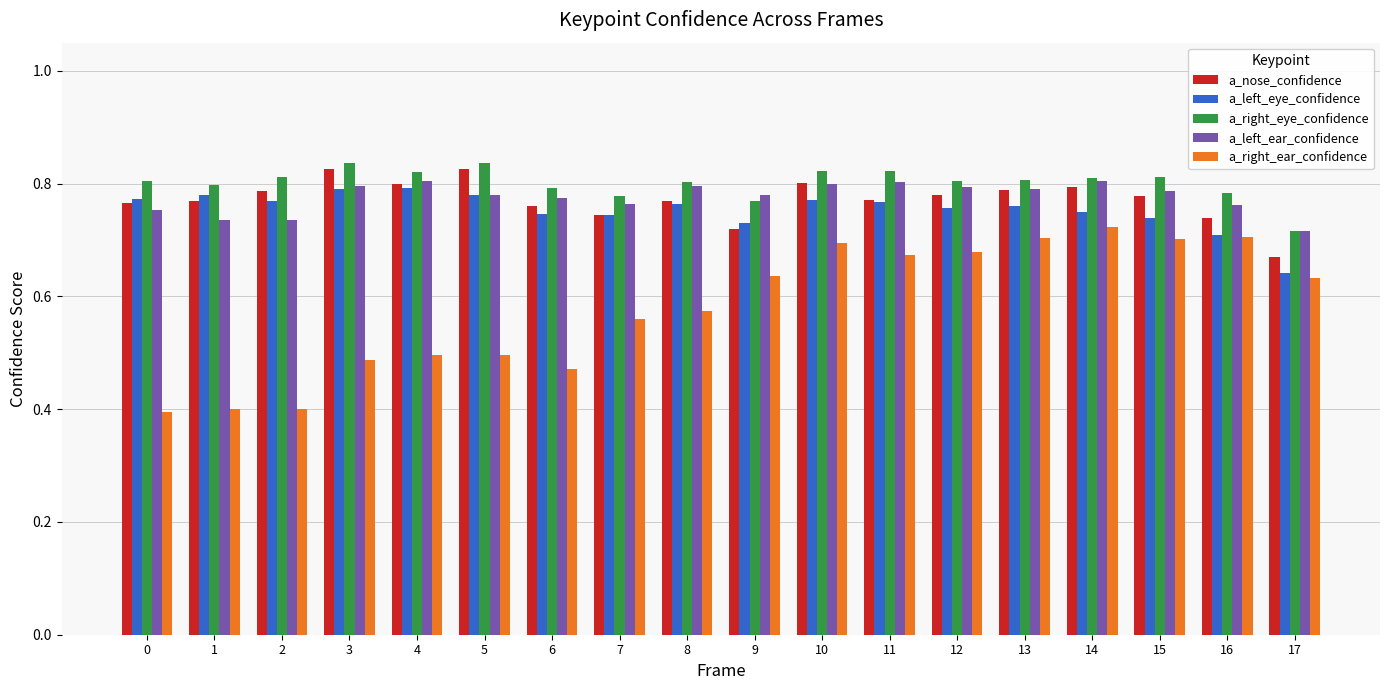

The value of a_right_eye_confidence at 15 is 1.1. True or false?

False